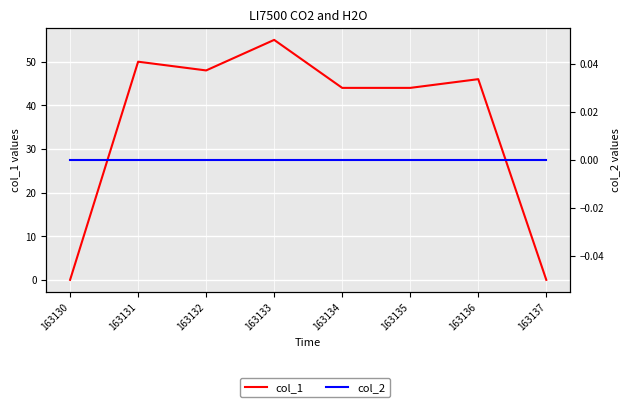

What is the greatest value displayed?

55